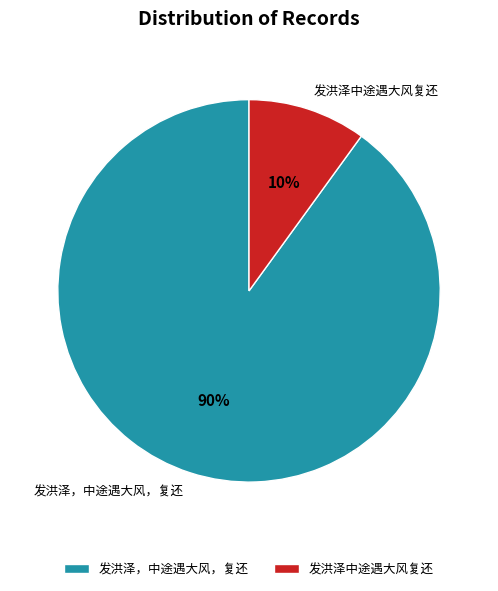

What percentage is the 发洪泽中途遇大风复还 slice, to the nearest percent?

10%